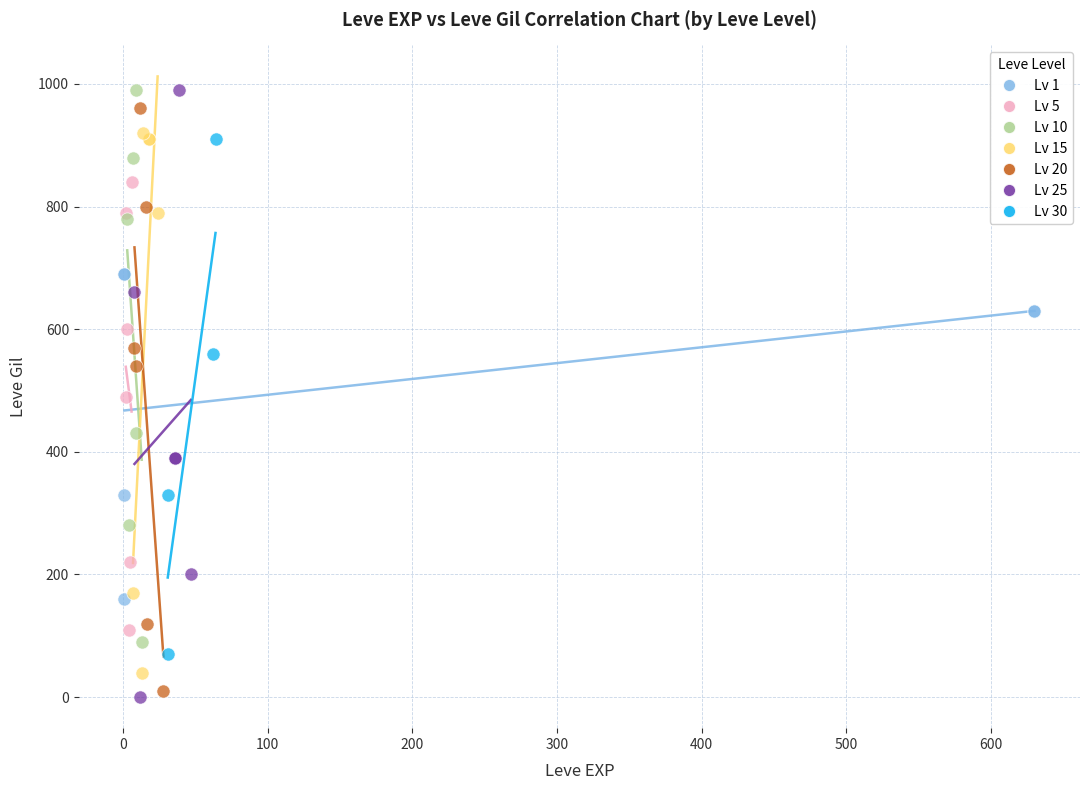

What are all the series names shown in the legend?

Lv 1, Lv 5, Lv 10, Lv 15, Lv 20, Lv 25, Lv 30